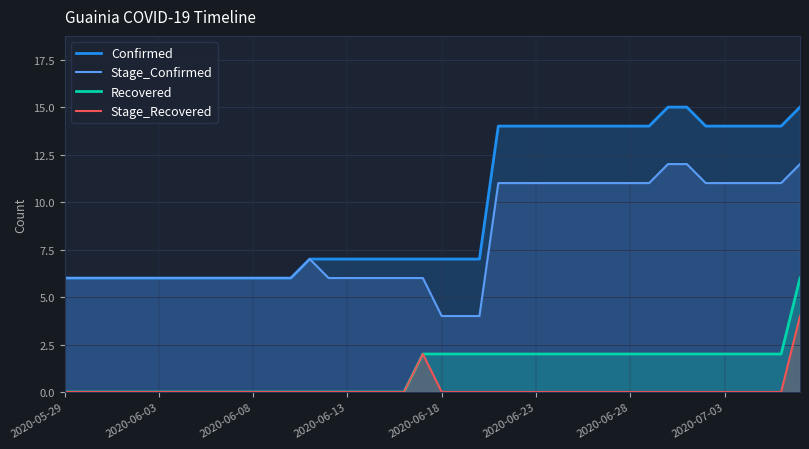

The value of Confirmed at 19 is 2. True or false?

False